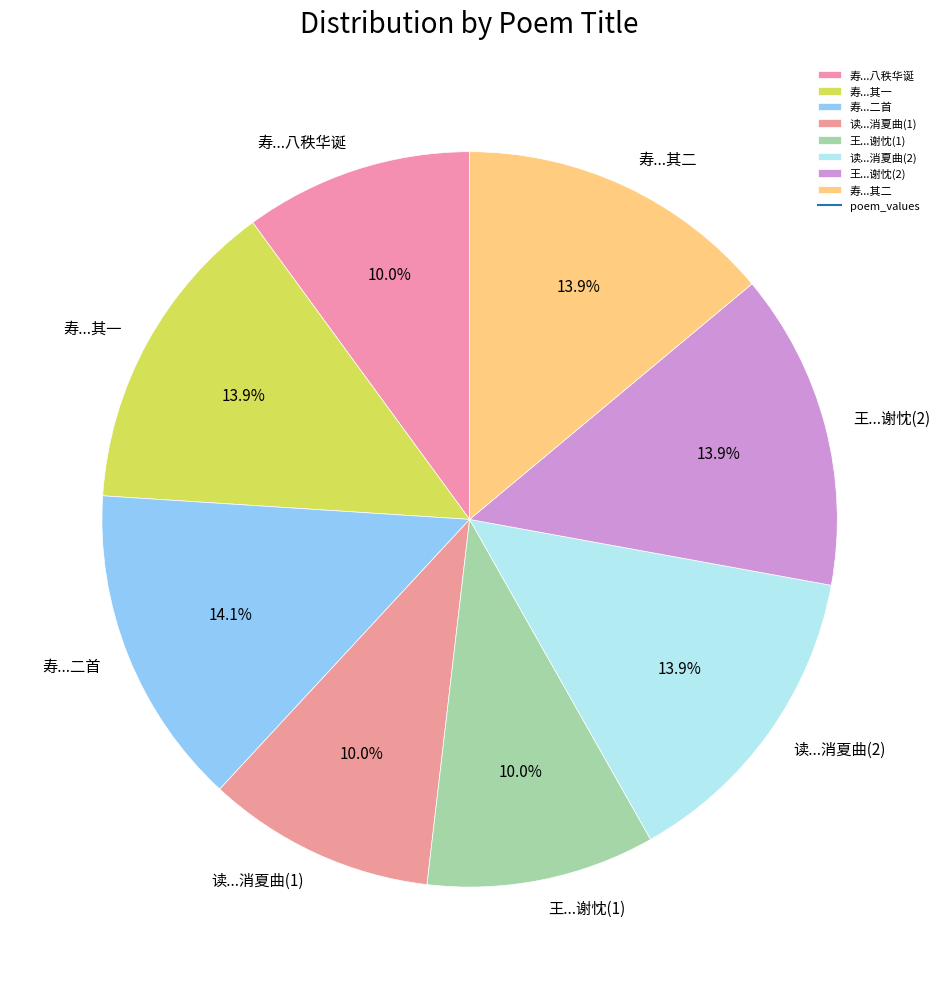

Approximately how many times larger is the value at 读...消夏曲(2) compared to 寿...其一?

1.0